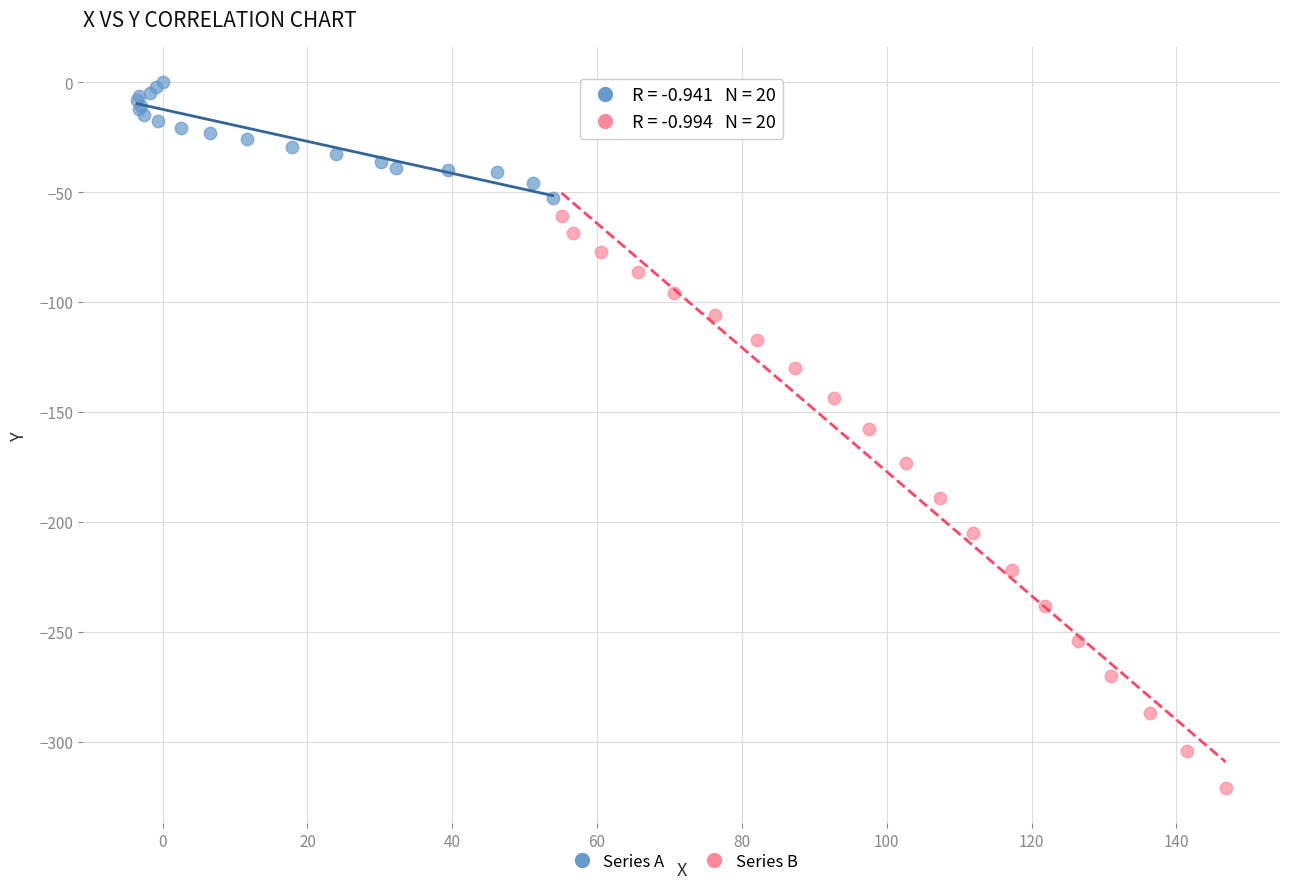

Which series reaches the minimum Y coordinate?

Series B